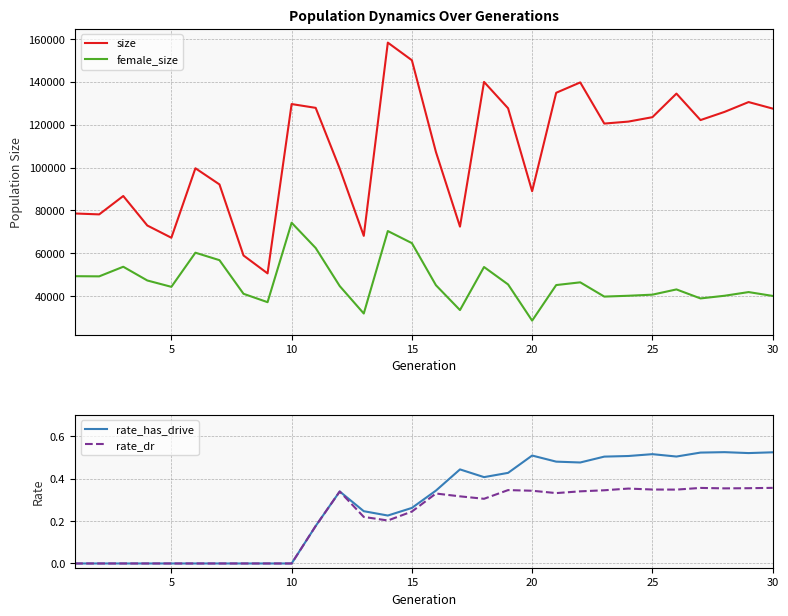

True or false: rate_dr and rate_has_drive cross at least once.

False